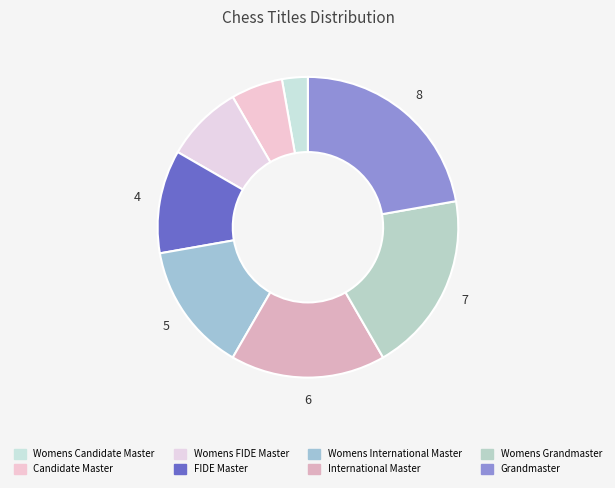

How many segments does this pie chart have?

8